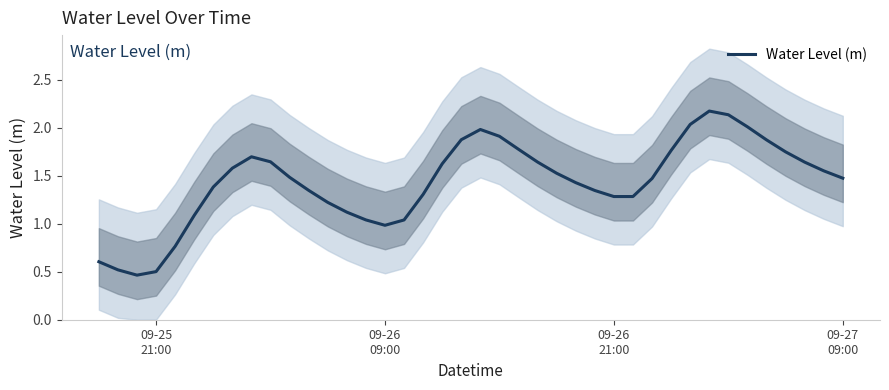

What is the highest value of the Water Level (m) series?

2.2